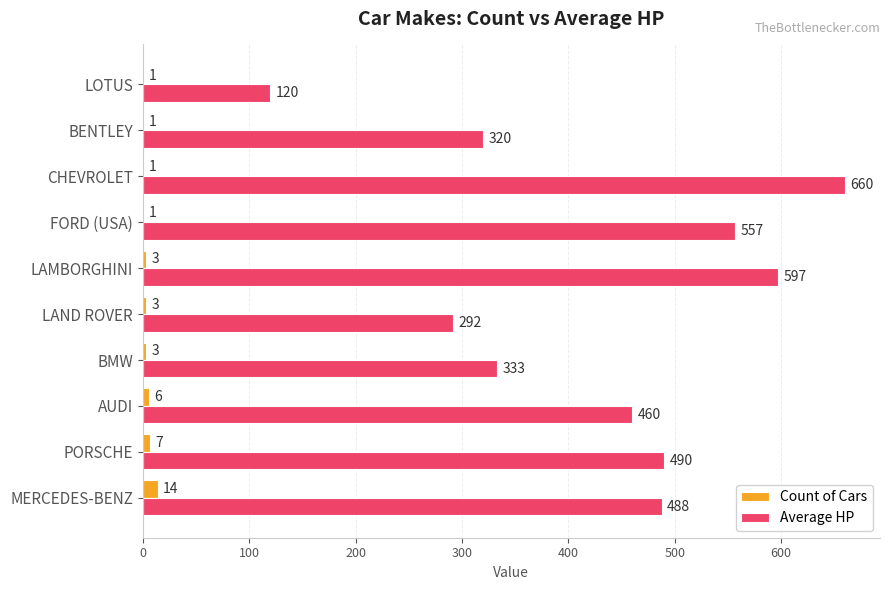

The value of Count of Cars at MERCEDES-BENZ is 14. True or false?

True